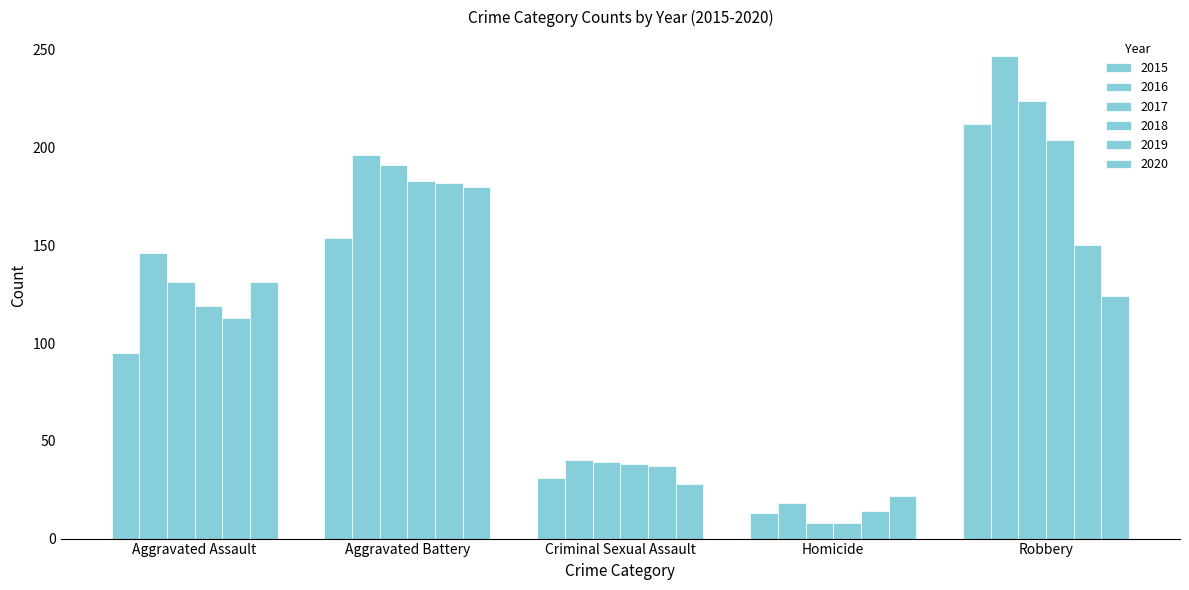

Count the number of data series in this chart.

6